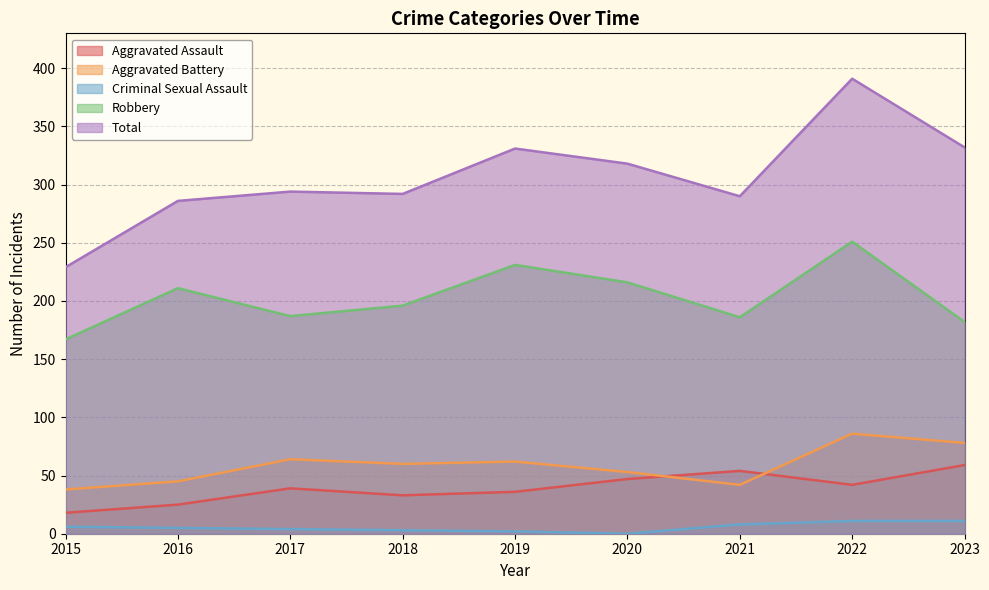

At which category is the sum across all series the highest?

2022